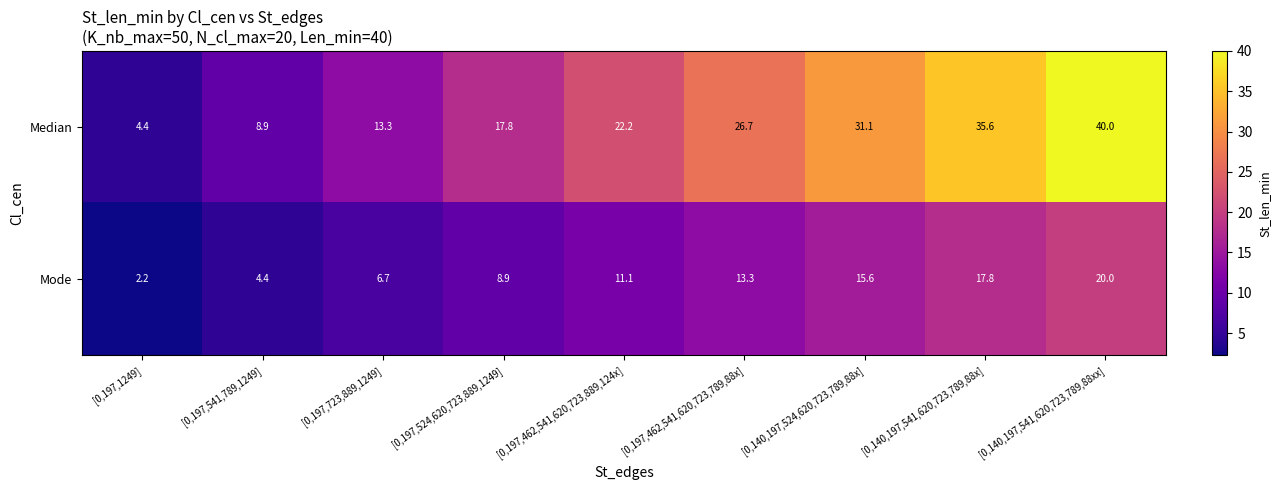

How many data points does each series have?

9